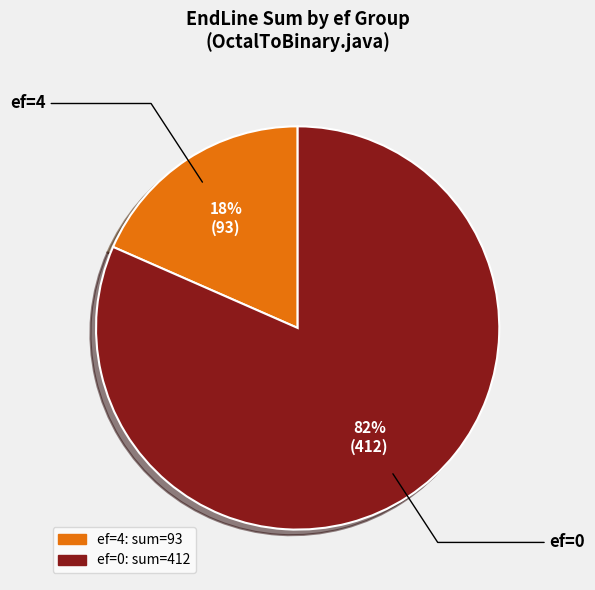

How many slices are in this pie chart?

2